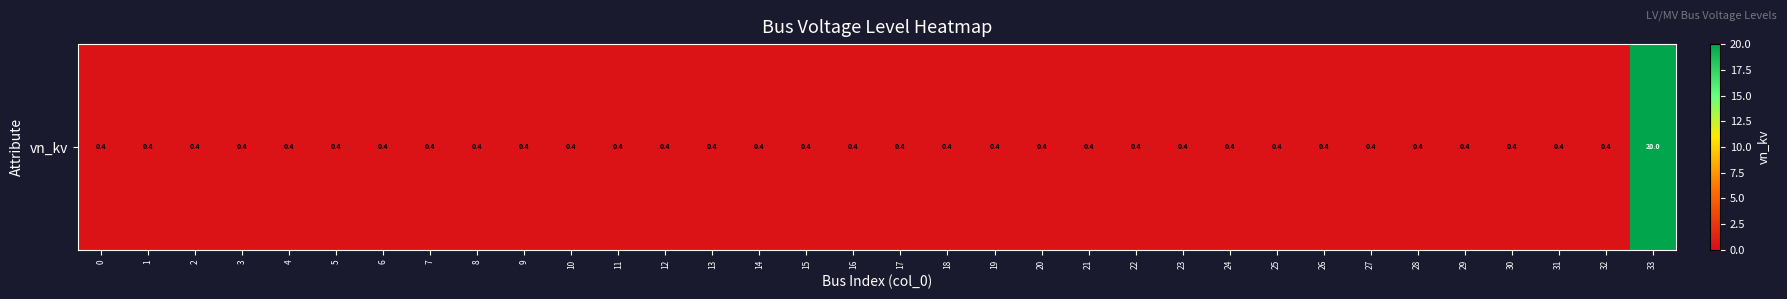

Reading right to left, list all the values displayed in this chart.

33=20.0	32=0.4	31=0.4	30=0.4	29=0.4	28=0.4	27=0.4	26=0.4	25=0.4	24=0.4	23=0.4	22=0.4	21=0.4	20=0.4	19=0.4	18=0.4	17=0.4	16=0.4	15=0.4	14=0.4	13=0.4	12=0.4	11=0.4	10=0.4	9=0.4	8=0.4	7=0.4	6=0.4	5=0.4	4=0.4	3=0.4	2=0.4	1=0.4	0=0.4